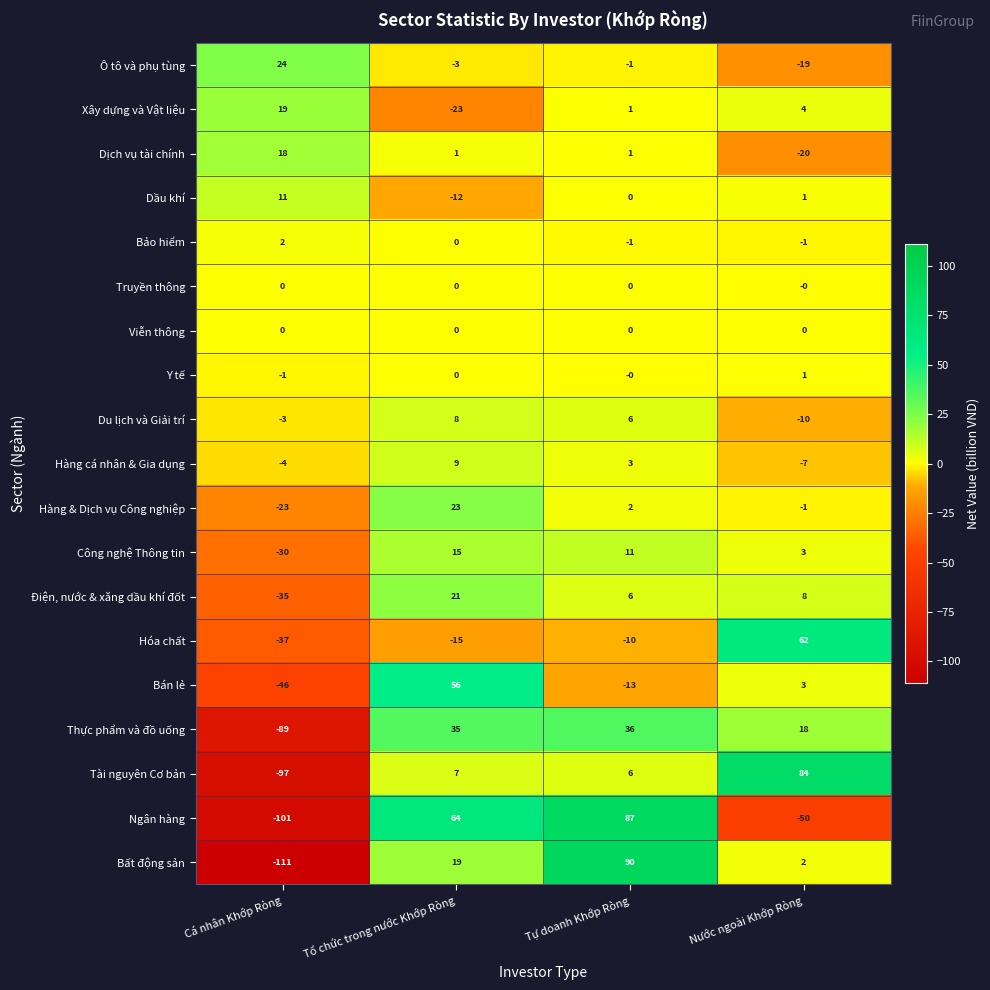

Which category has the lowest value across all series?

Cá nhân Khớp Ròng